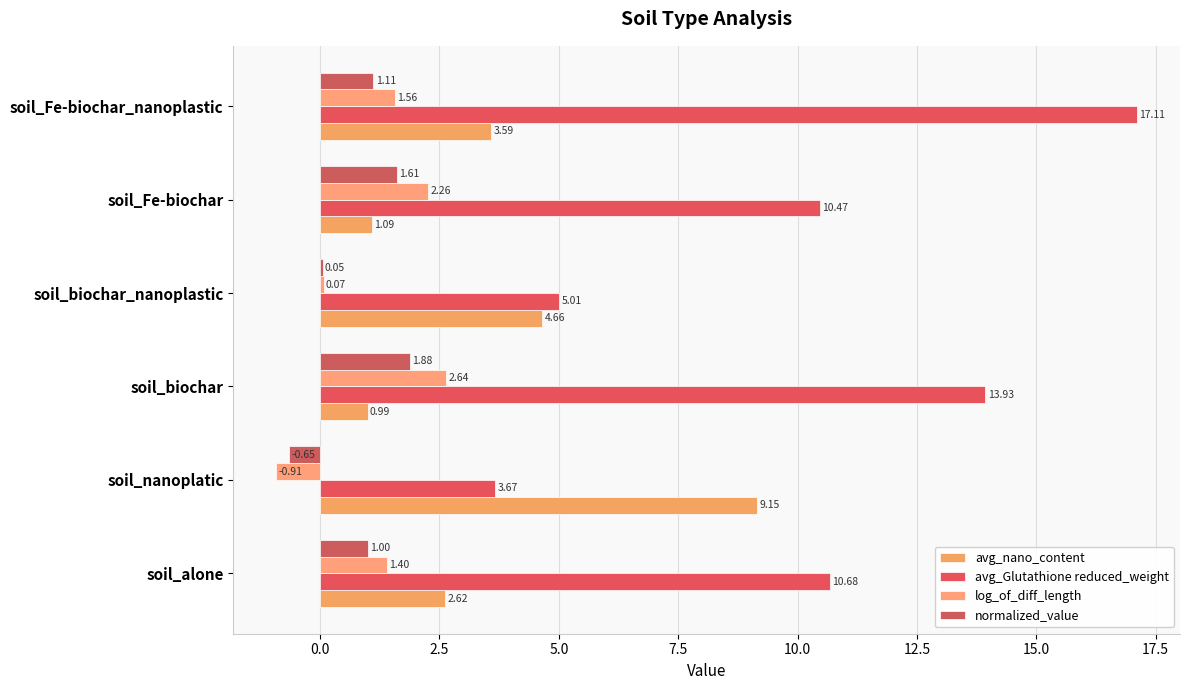

How many distinct data groups are displayed?

4